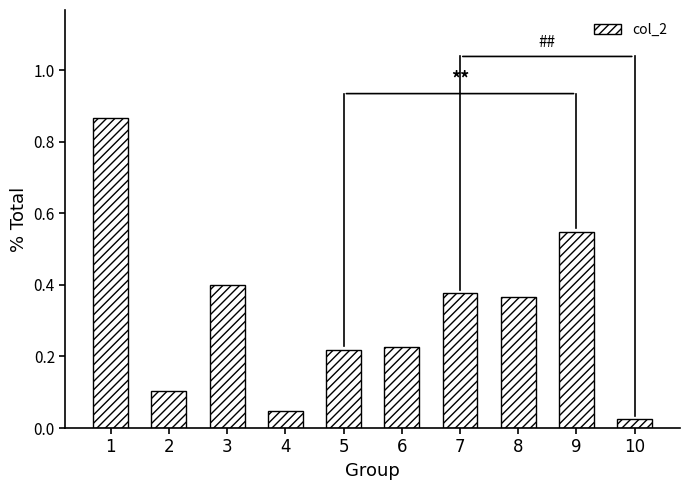

What is the change in value from 5 to 8?

+0.1